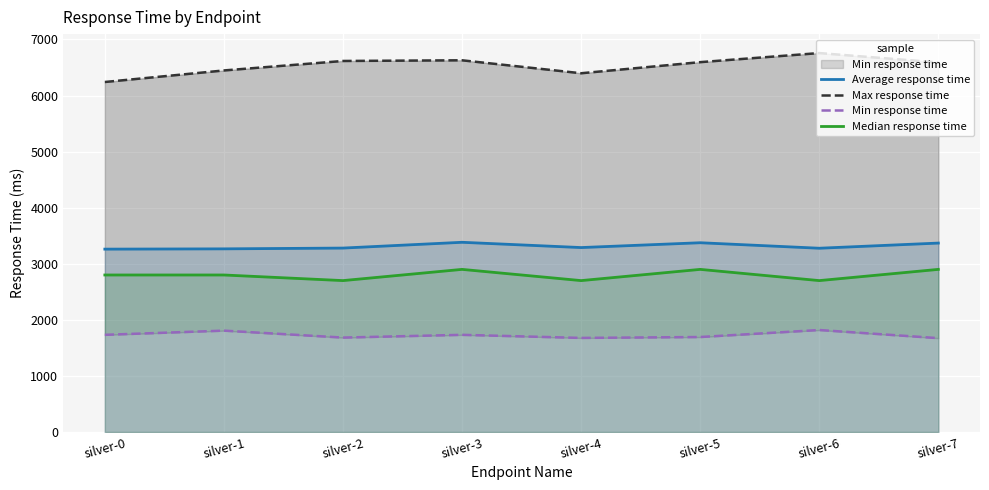

What is the value of the Max response time point at the 1st from the left?

6241